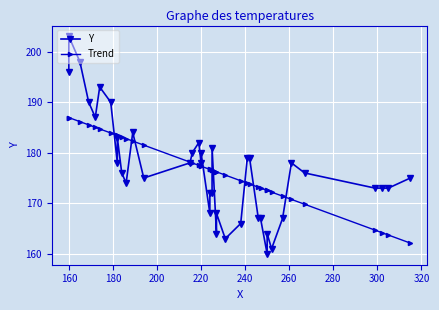

Is the value of Y at 20 greater than the value of Trend at 200?

No